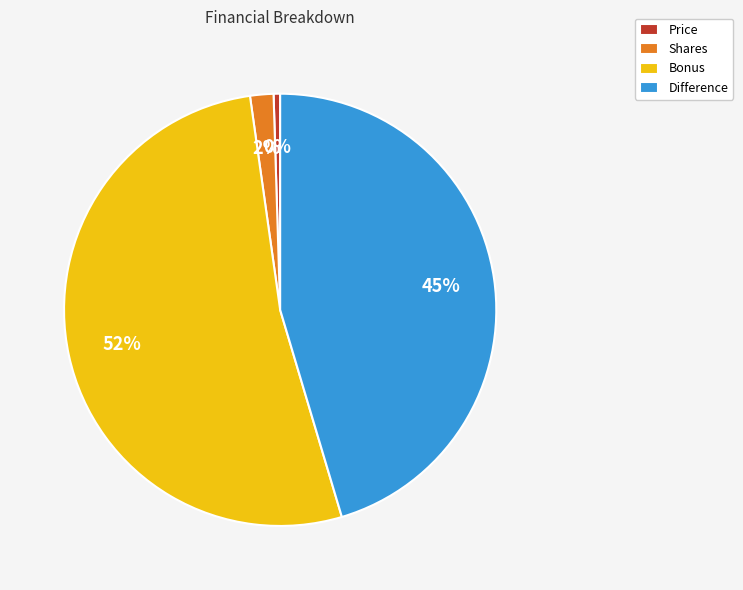

Between Bonus and Shares, which is larger?

Bonus